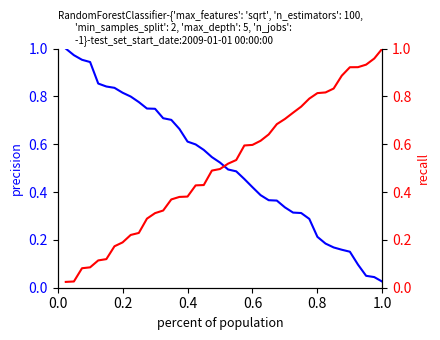

How many times do recall and precision cross each other?

1